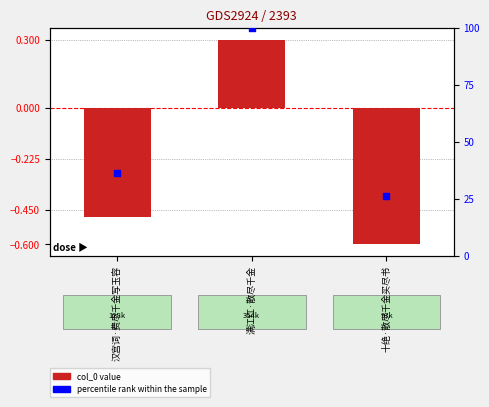

What is the total value across all series at 满江红·散尽千金?

100.3